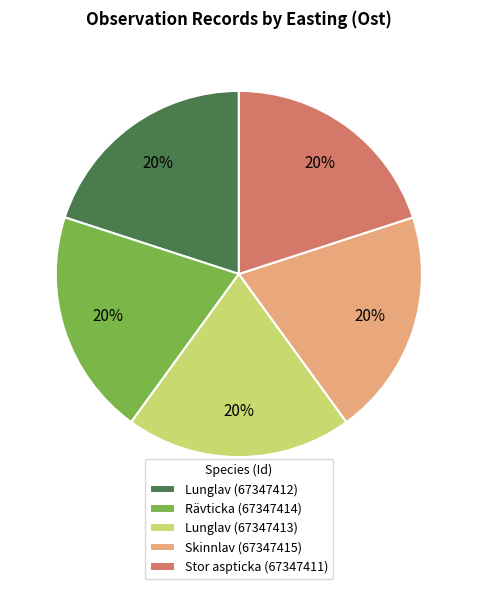

Does Rävticka (67347414) represent more than half of the total?

No